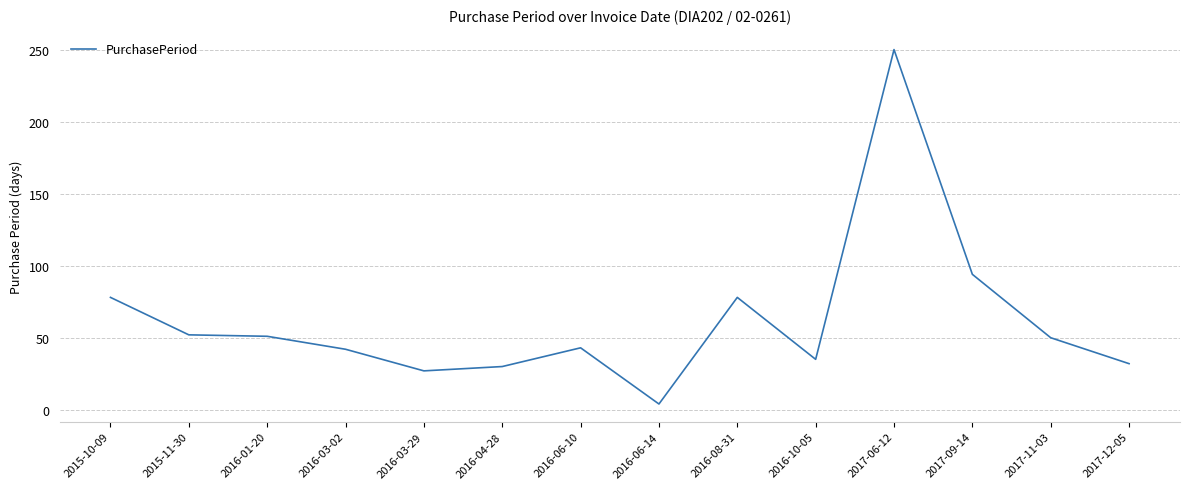

What position from the left is 2017-06-12?

11